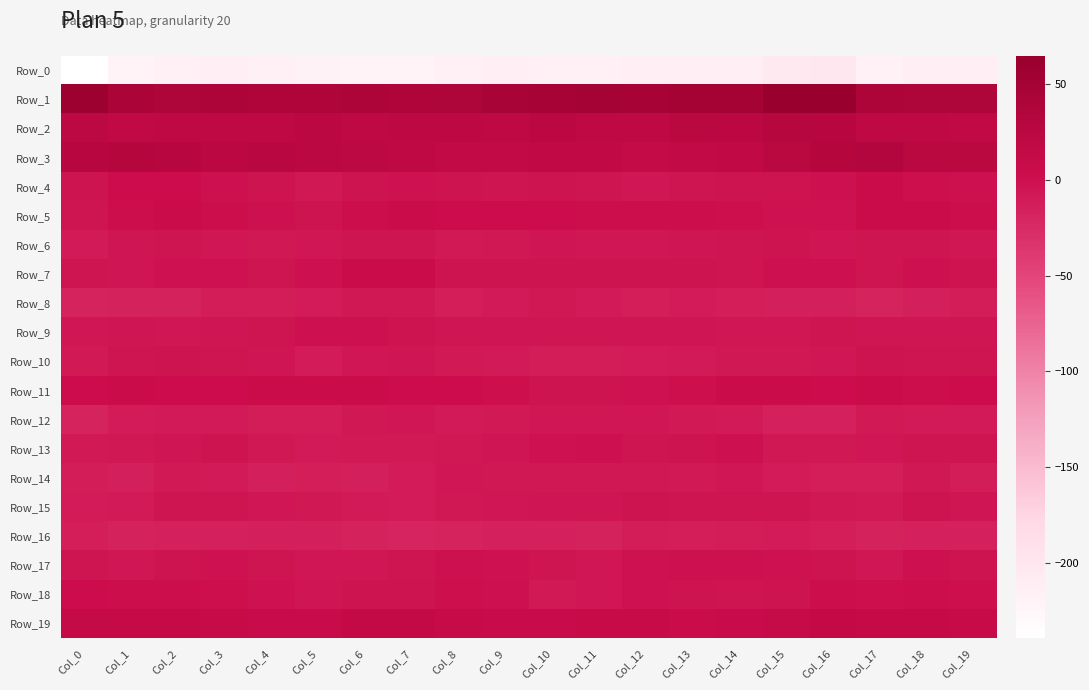

Which series has the largest total across all categories?

Row_1